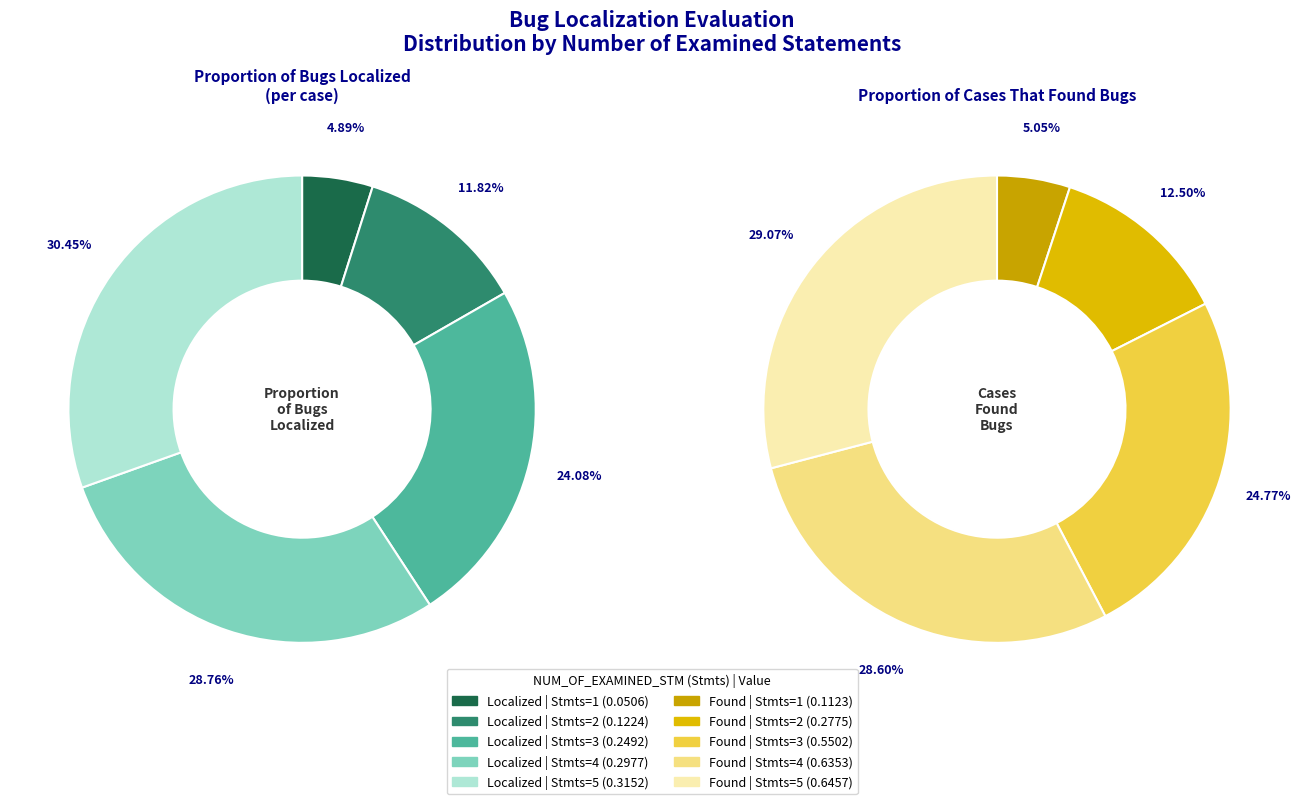

Which series changed the most between 2 and 5?

Proportion of cases that found bugs